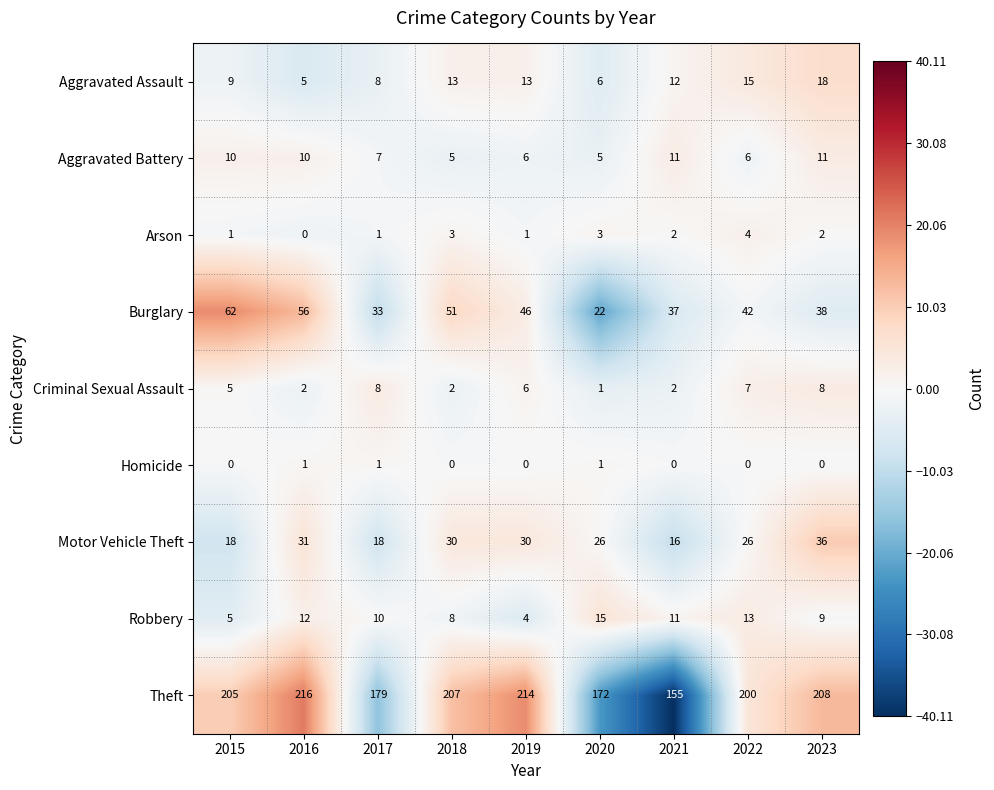

What is the difference between the second highest and second lowest values in the Theft series?

42